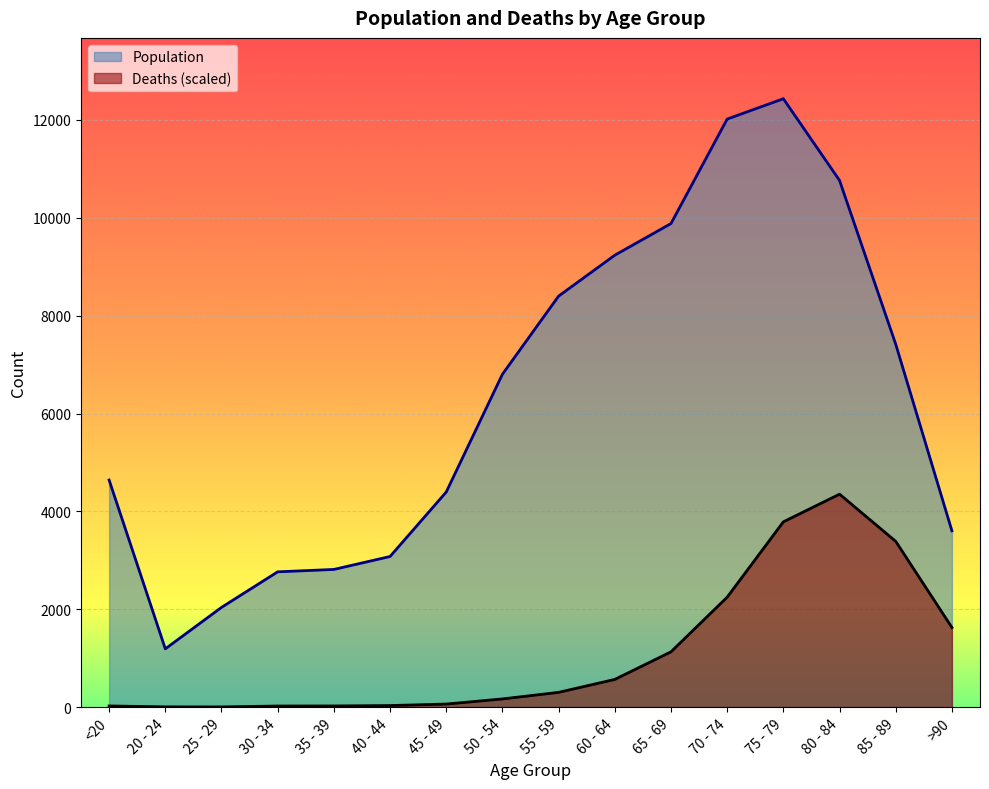

How many lines are shown in the chart?

2